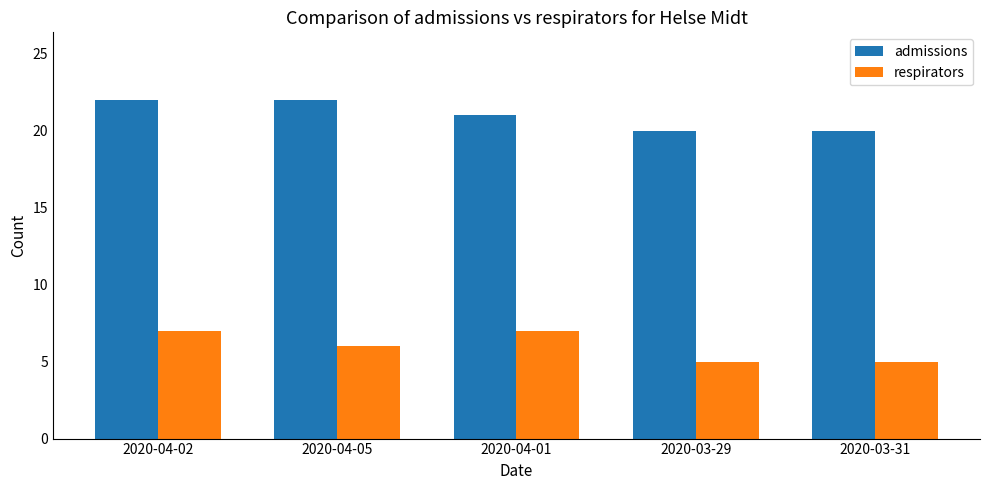

What is the difference between the maximum and minimum values in the respirators series?

2